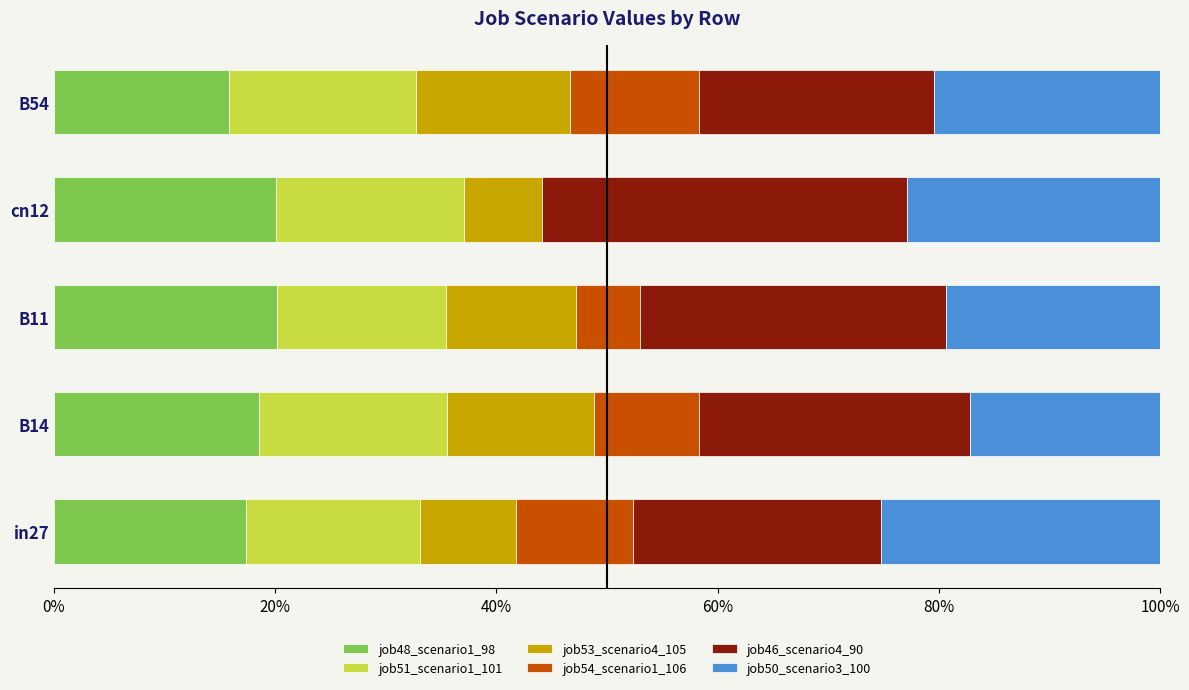

What is the total value across all series at B54?

100.0